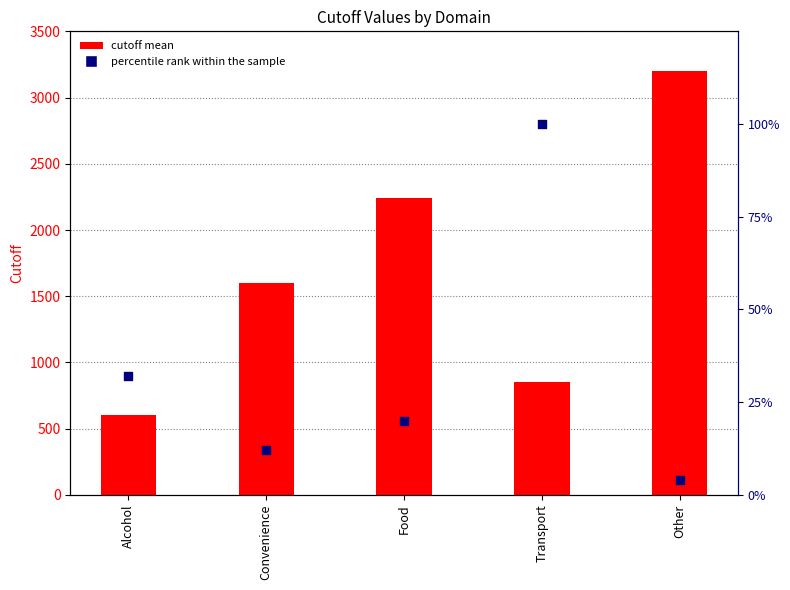

What is the ratio of the value at Transport to the value at Food?

5.0